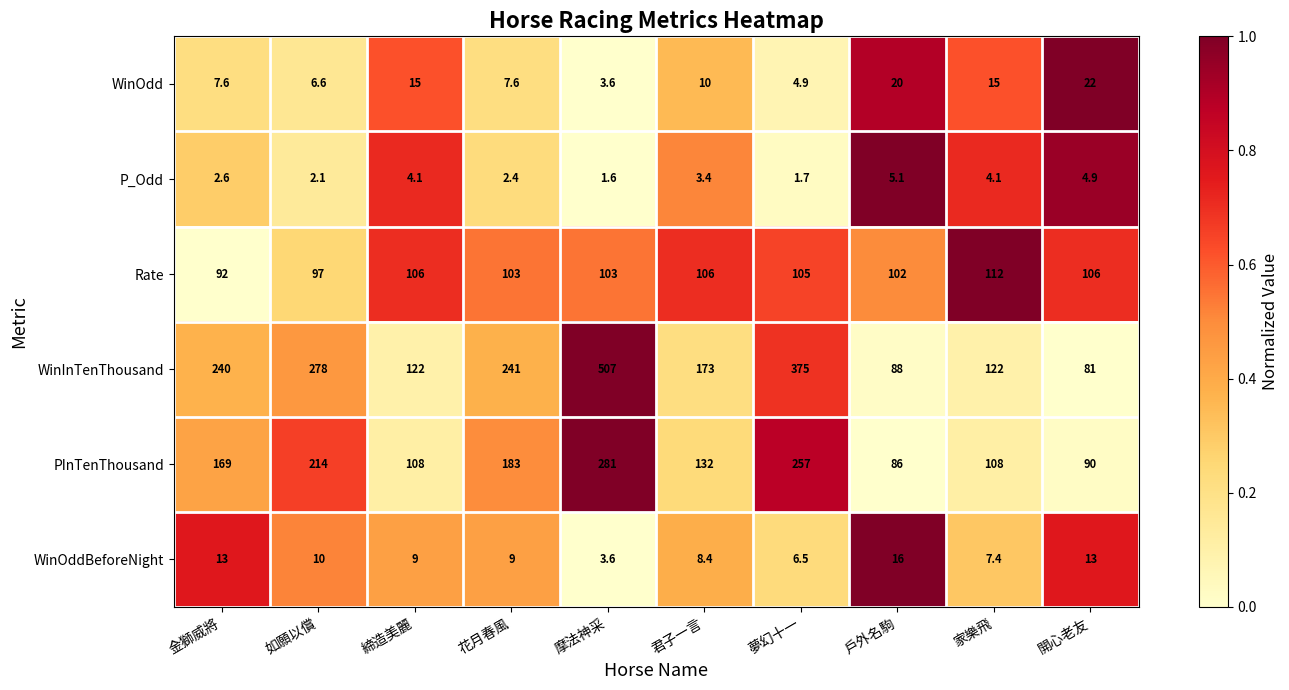

Rank the series at 締造美麗 from lowest to highest value.

P_Odd, WinOddBeforeNight, WinOdd, Rate, PInTenThousand, WinInTenThousand